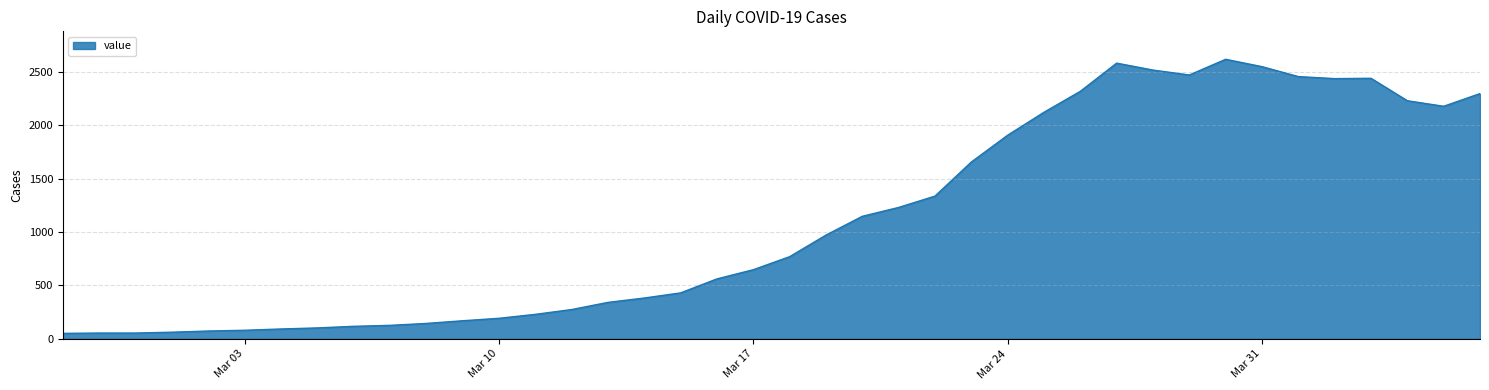

What is the difference between the maximum and minimum values?

2566